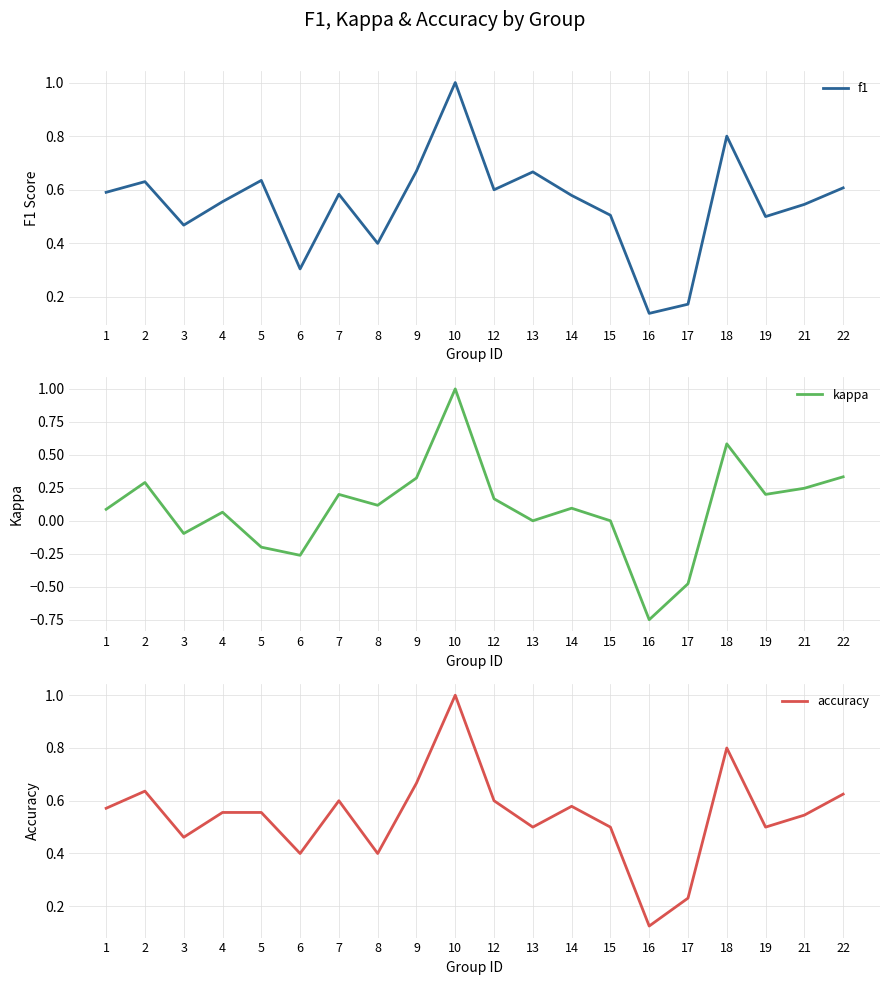

What is the minimum value shown in the chart?

-0.8